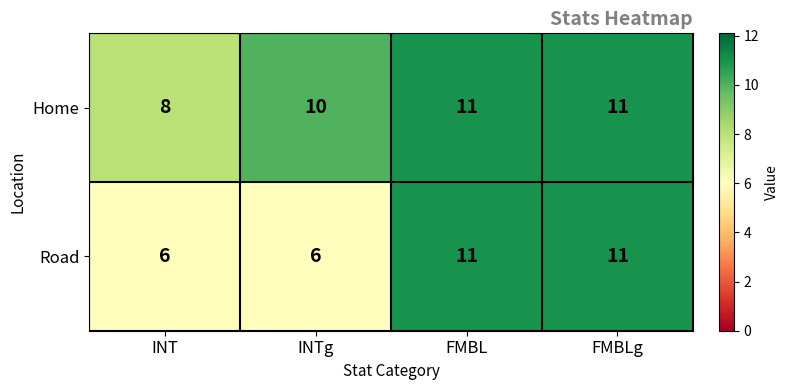

What is the smallest value displayed?

6